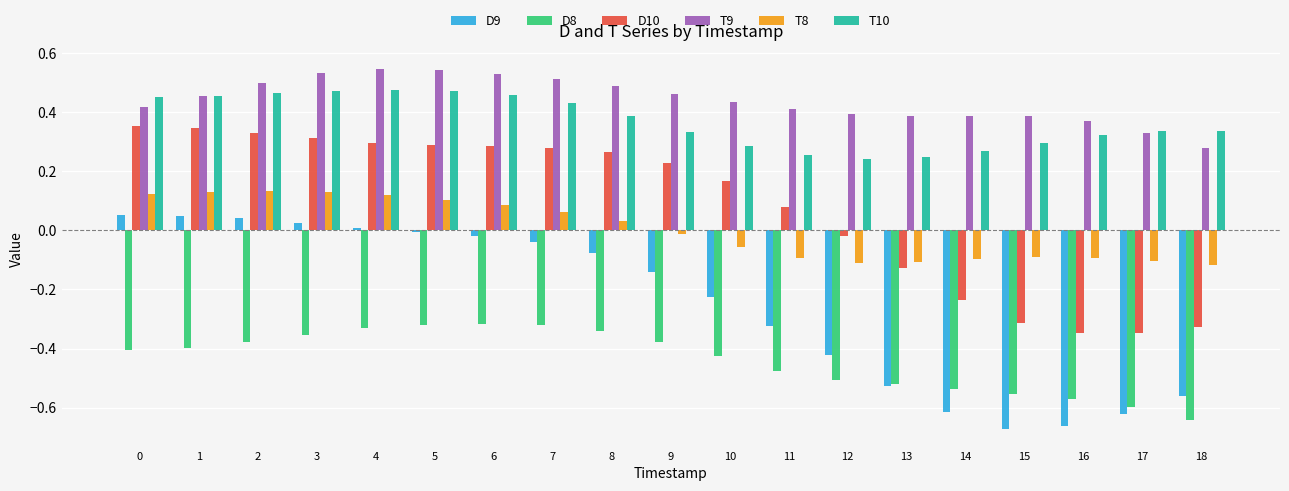

What are all the series names shown in the legend?

D9, D8, D10, T9, T8, T10